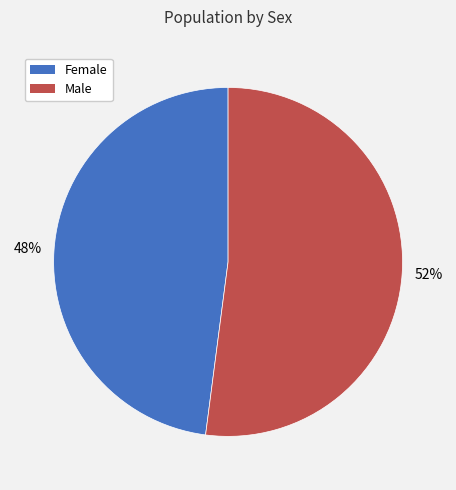

Which slice represents more than half of the pie?

Male